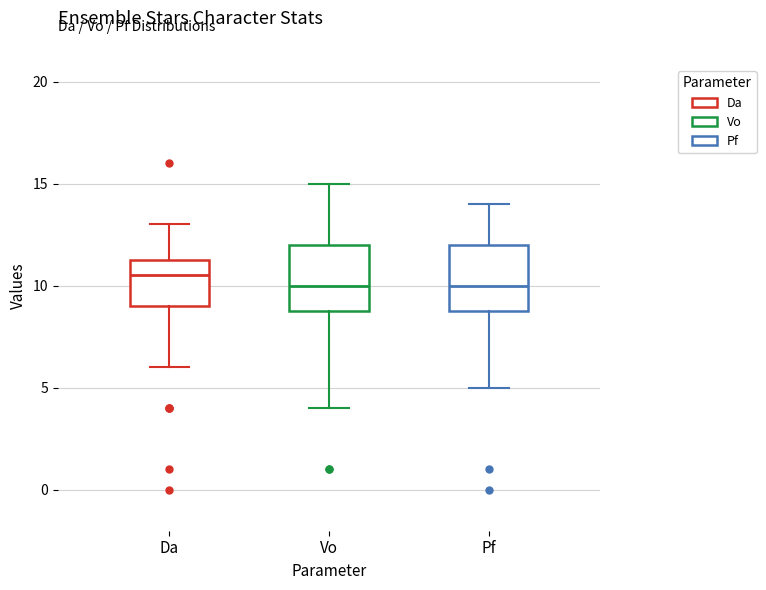

Reading left to right, read every box against the y-axis: the position of its median line, the range the box covers, and the ends of its whiskers. The values are not printed on the chart, so give them approximately, as read against the axis.

Da: median 10.5, box 9.0 to 11.5, whiskers 6.0 to 13.0
Vo: median 10.0, box 9.0 to 12.0, whiskers 4.0 to 15.0
Pf: median 10.0, box 9.0 to 12.0, whiskers 5.0 to 14.0